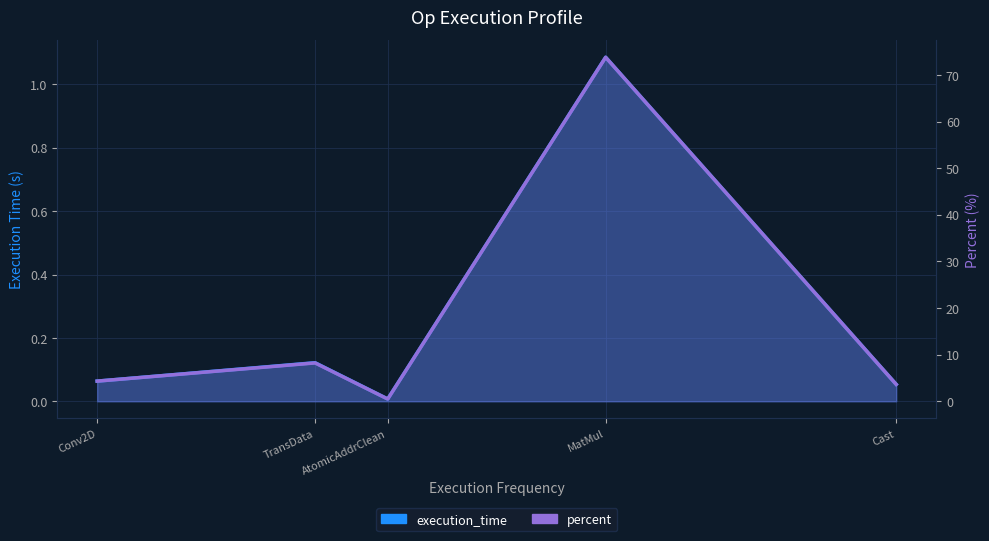

What is the sum of all execution_time values?

1.3